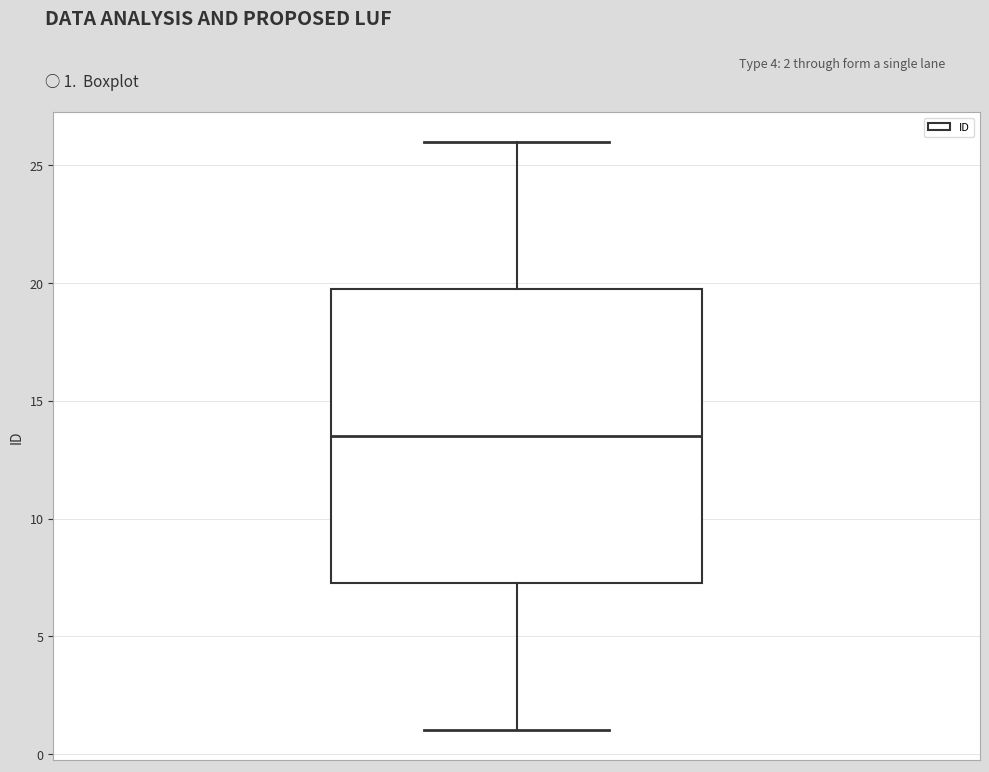

Where does the median line of the box sit on the y-axis? The values are not printed on the chart, so give them approximately, as read against the axis.

13.5